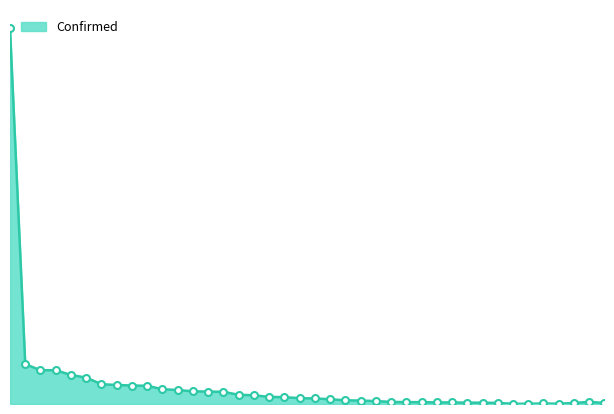

Does the chart have visible grid lines?

No